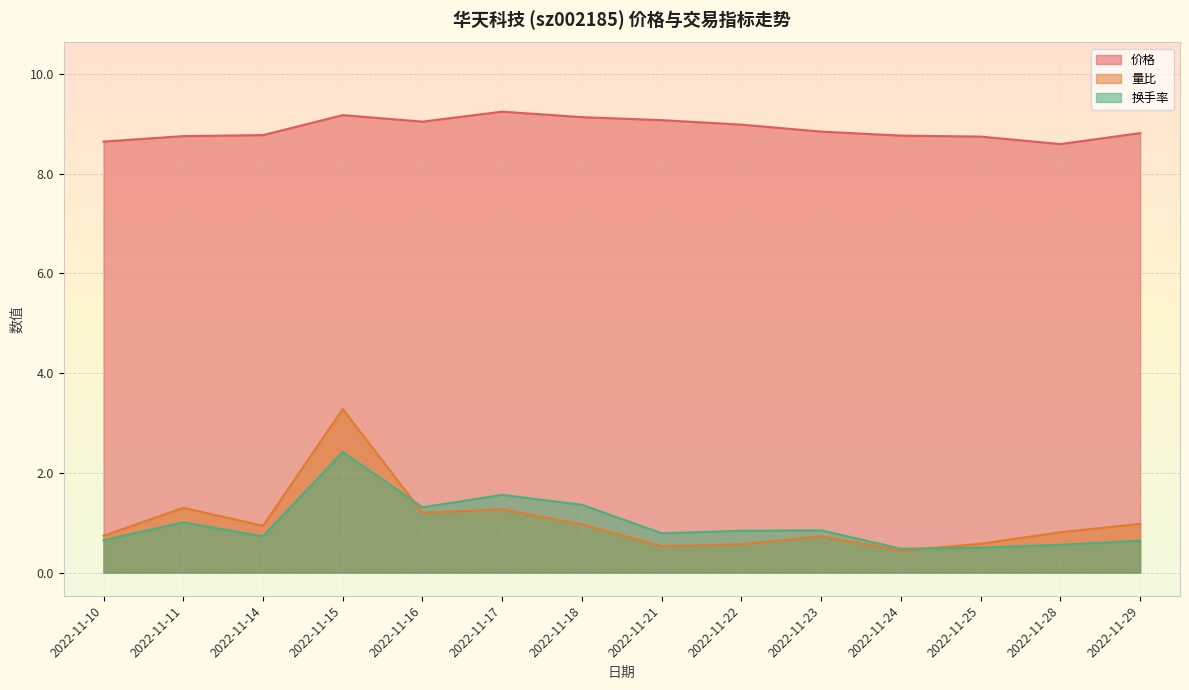

How many lines are shown in the chart?

3